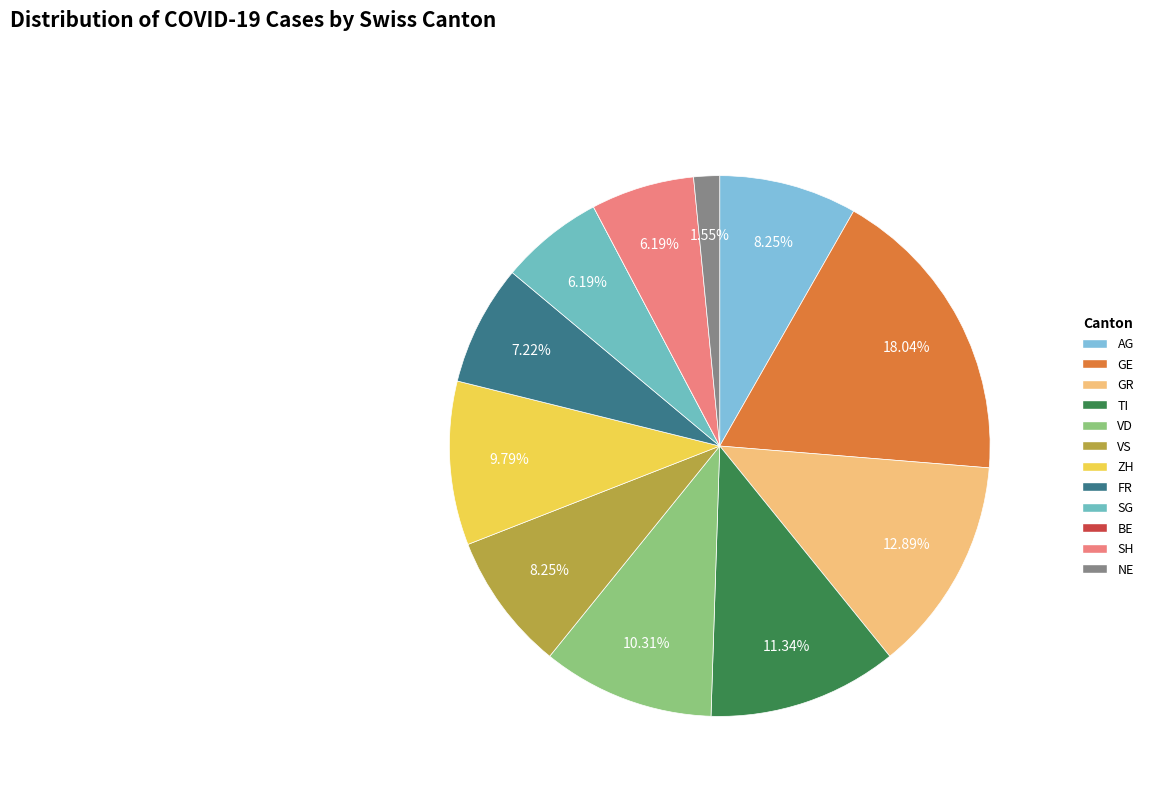

To the nearest percent, what percentage of the pie is GR?

13%